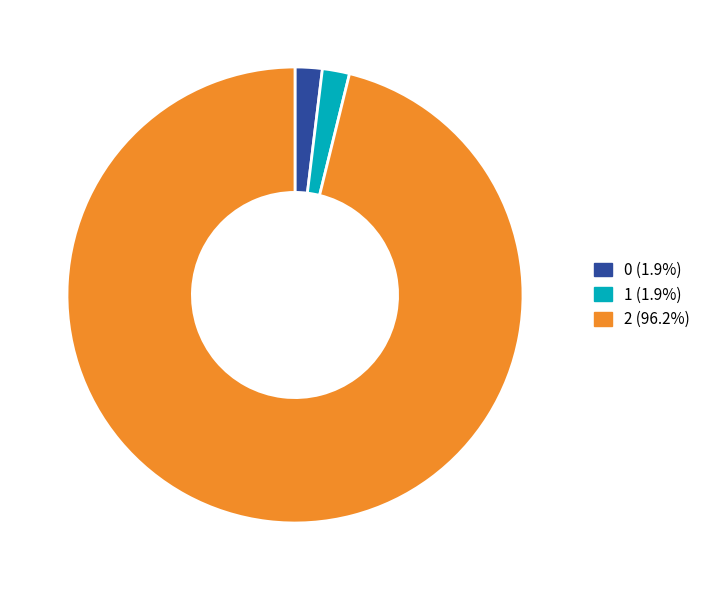

Is there any slice that represents more than half of the pie?

Yes